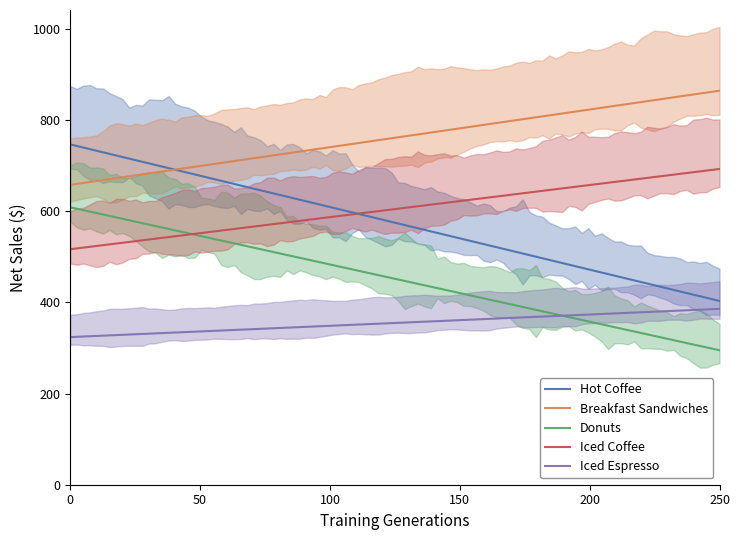

Reading right to left, what are all the values shown in this chart?

Hot Coffee: 403.3	746.9
Breakfast Sandwiches: 864.8	658.2
Donuts: 295.1	608.9
Iced Coffee: 693.0	516.9
Iced Espresso: 386.0	324.0